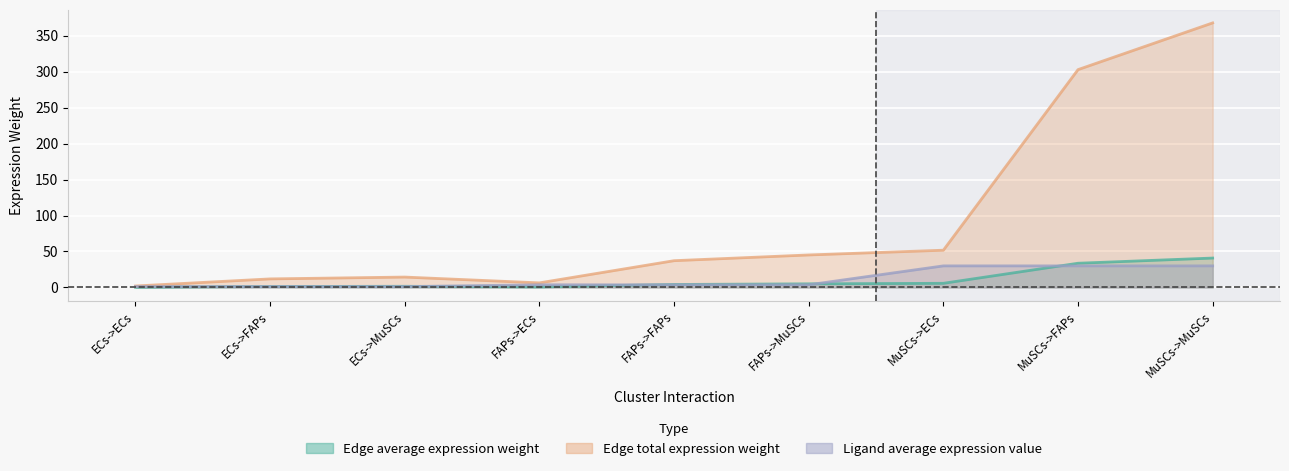

What are all the series names shown in the legend?

Edge average expression weight, Edge total expression weight, Ligand average expression value